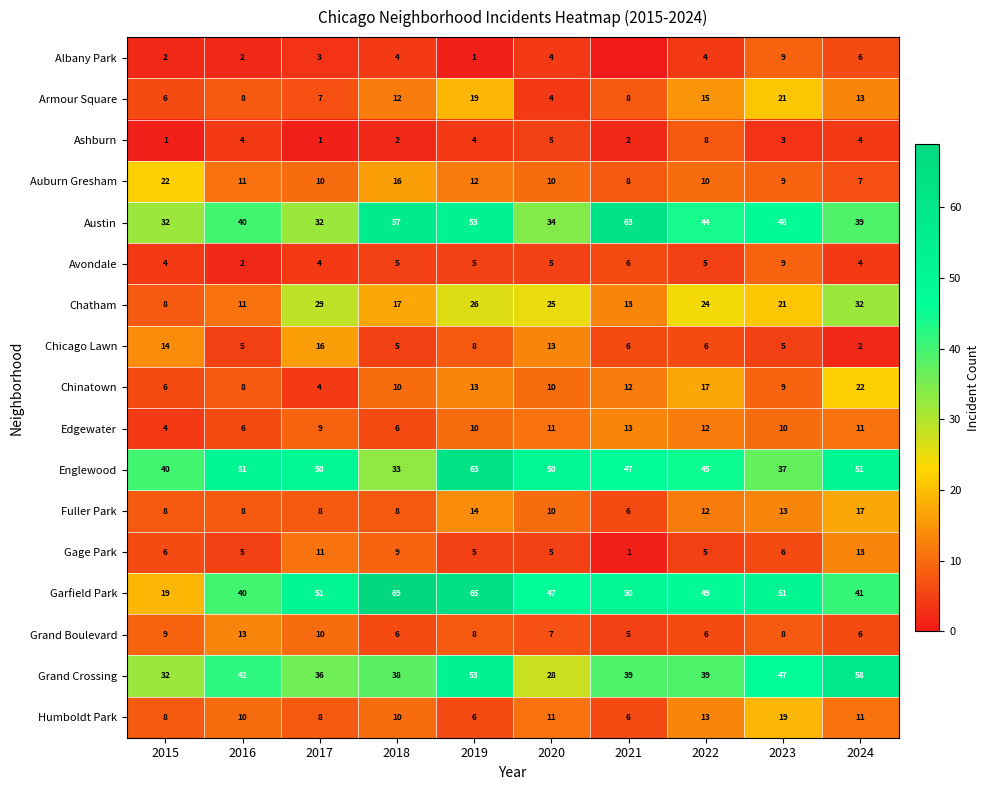

How many values in the Gage Park series are below 6?

5